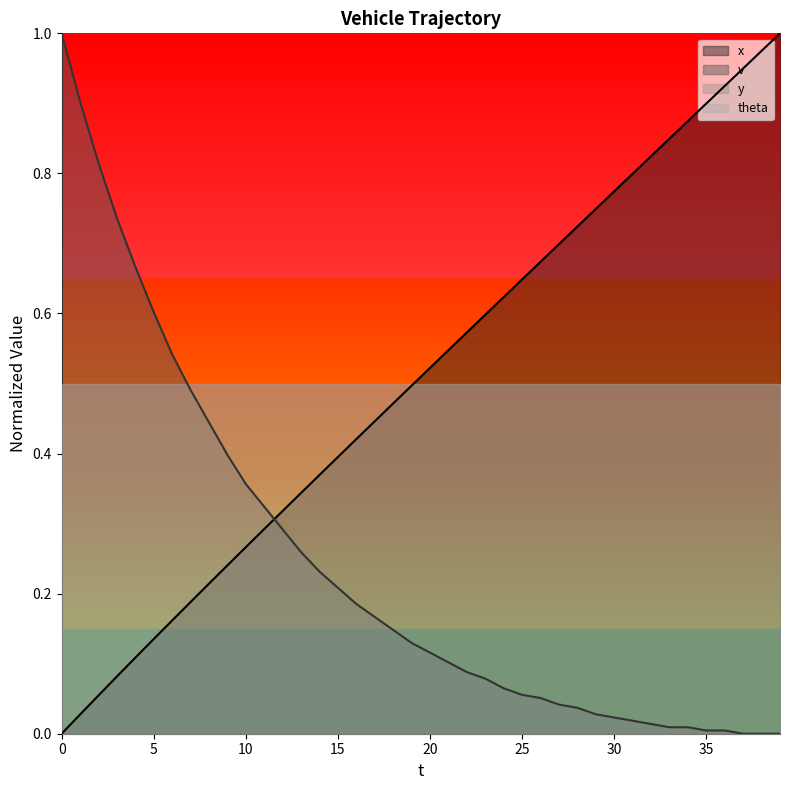

Does the chart display data point markers on the line(s)?

No